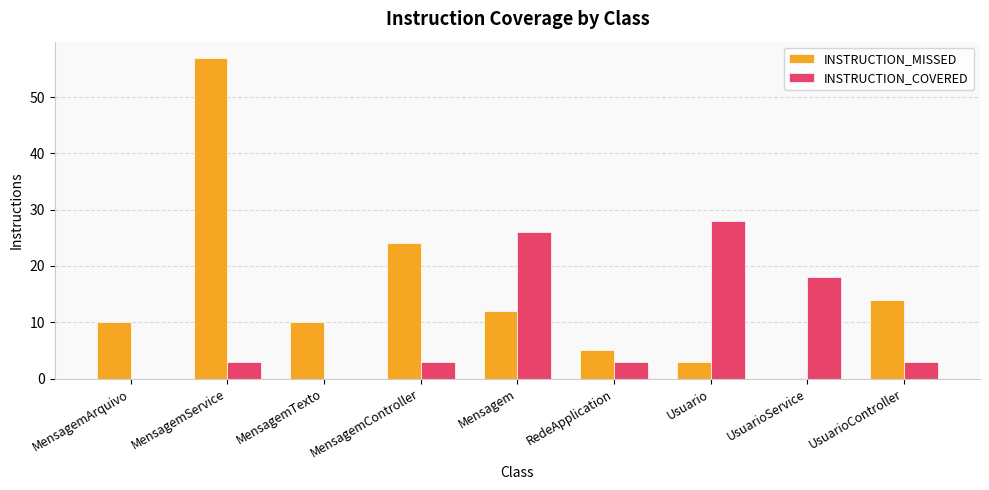

At which label is INSTRUCTION_MISSED closest to 28?

MensagemController